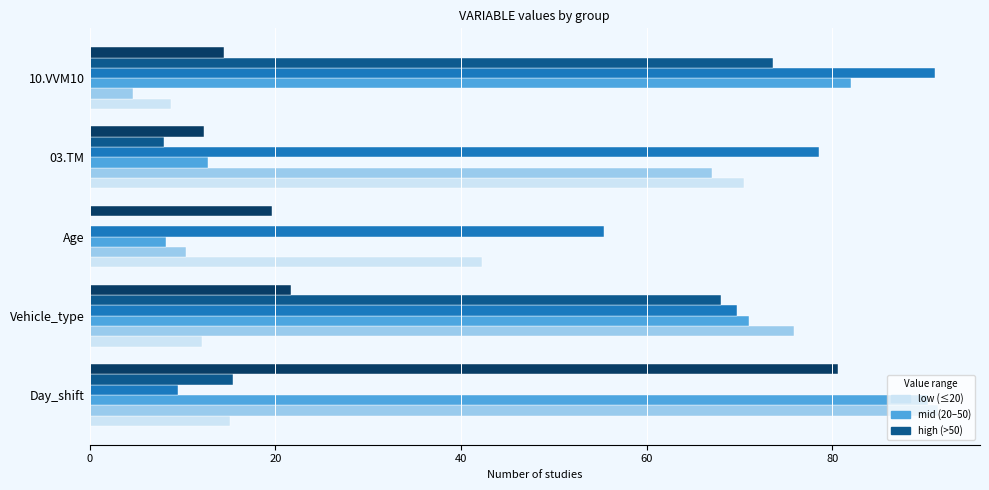

What is the total value across all series at Age?

135.9